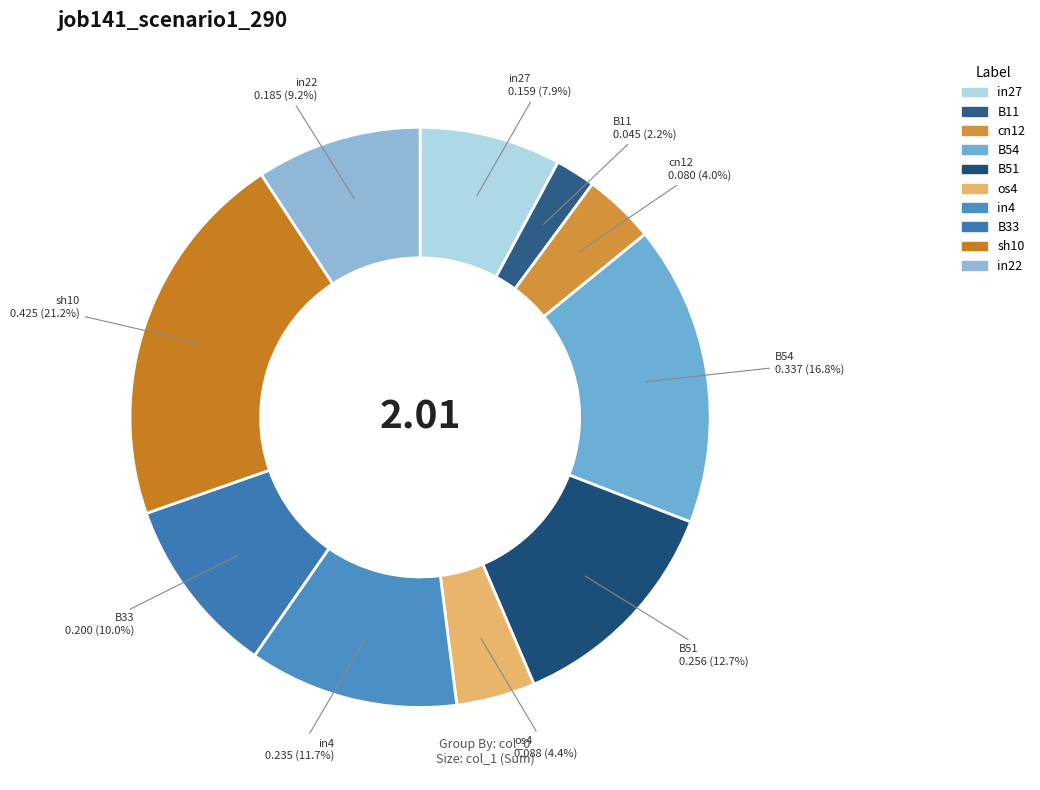

Count the number of slices in the pie.

10